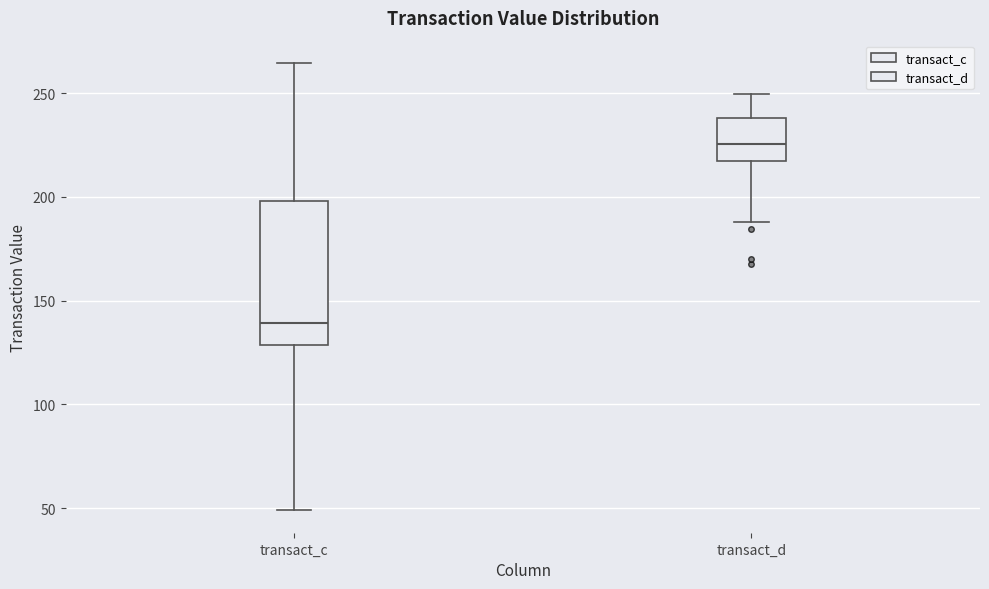

Which box's median line is the highest?

transact_d